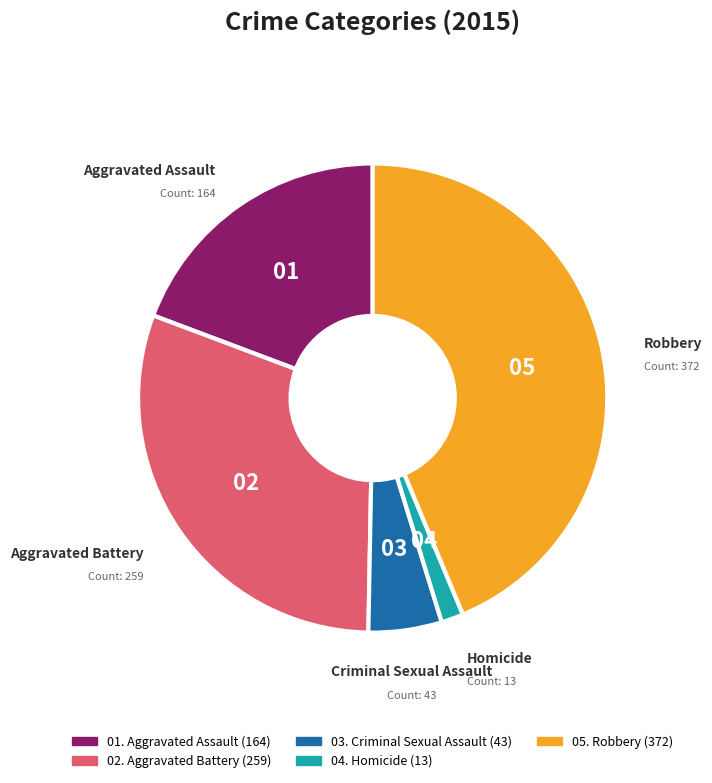

Does any single category account for the majority?

No